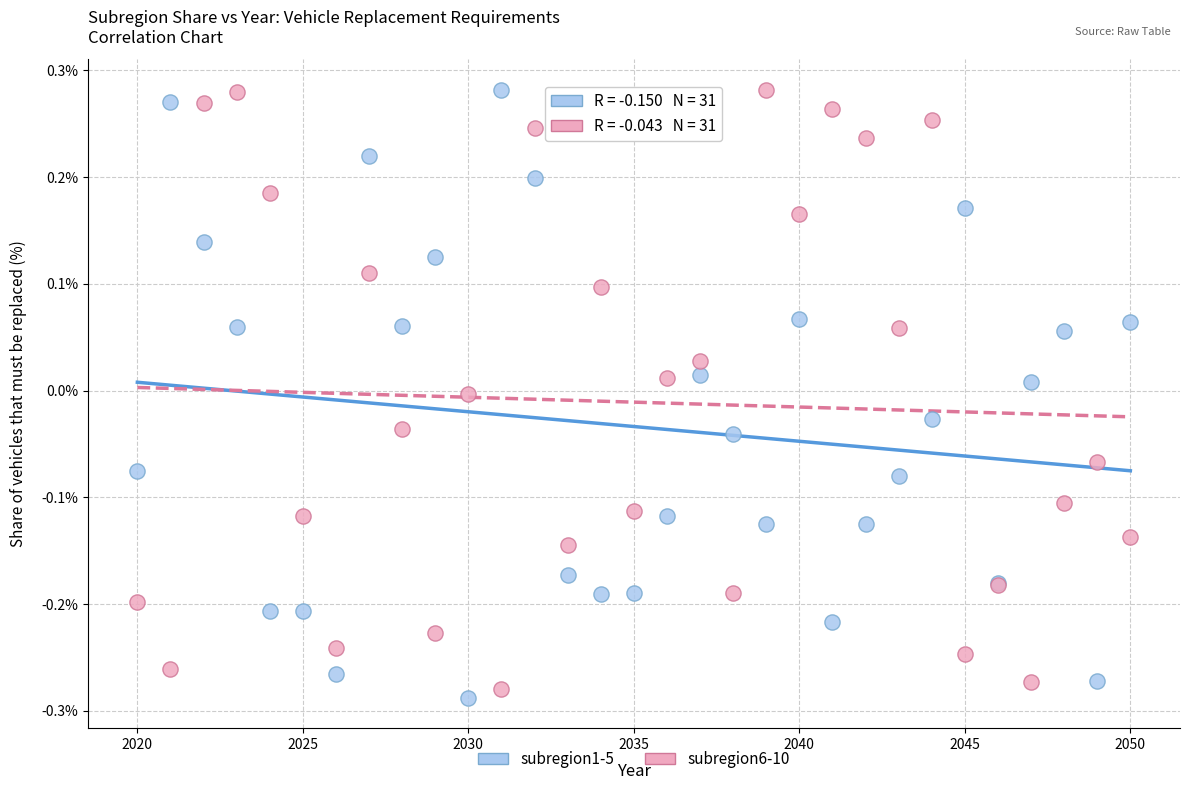

Which series reaches the minimum Y coordinate?

subregion1-5